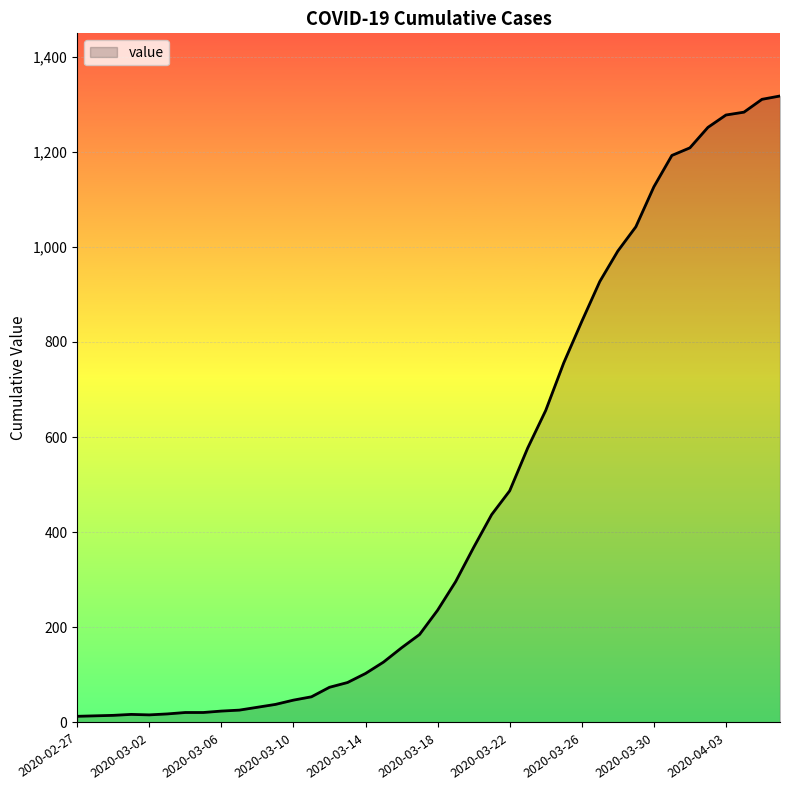

What is the difference between the maximum and minimum values?

1304